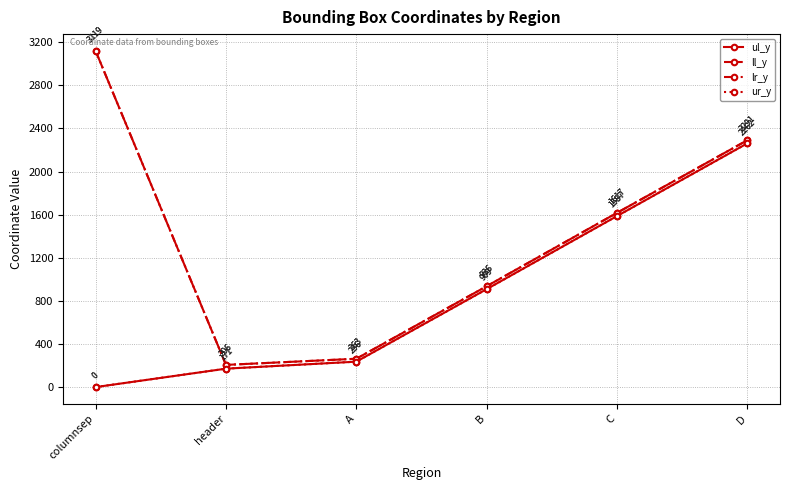

What position from the left is D?

6